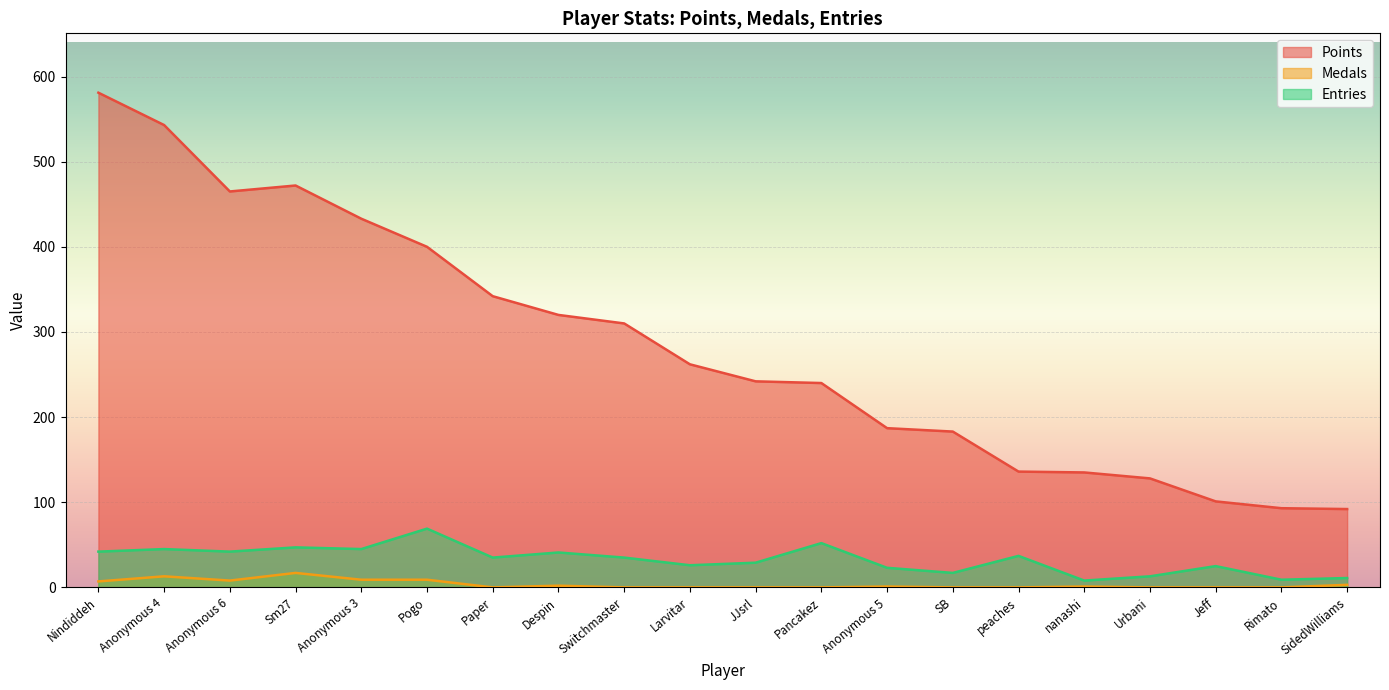

What is the value of the Entries point at the 20th from the left?

11